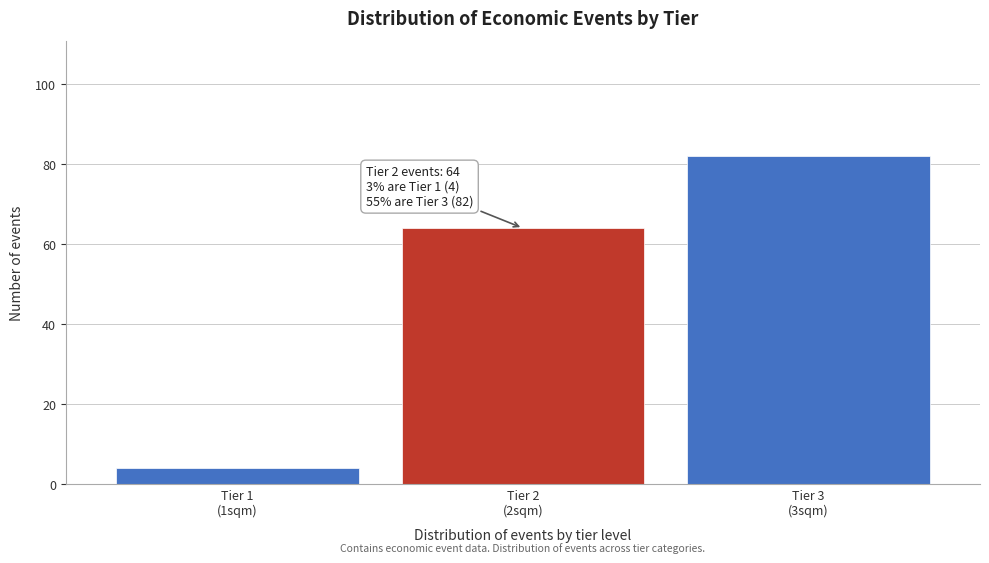

Reading left to right, what are all the values shown in this chart?

4	64	82